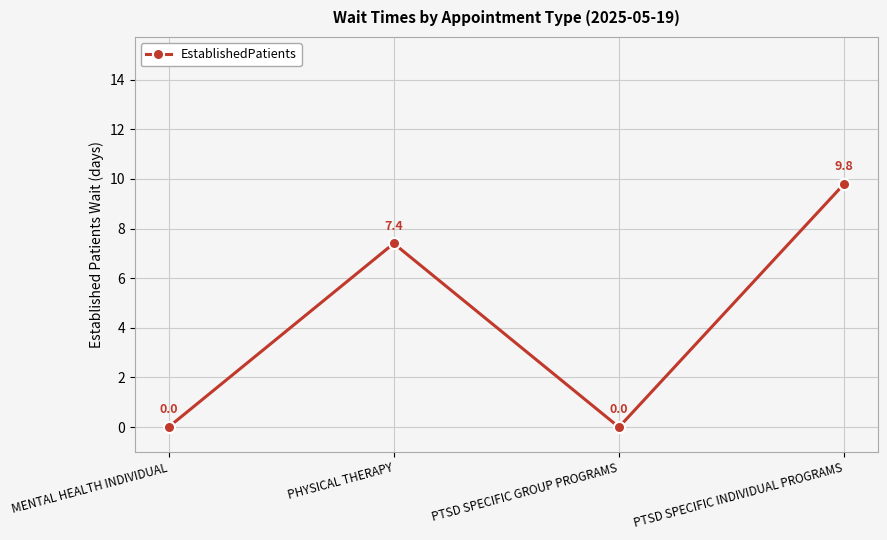

What is the average value?

4.3